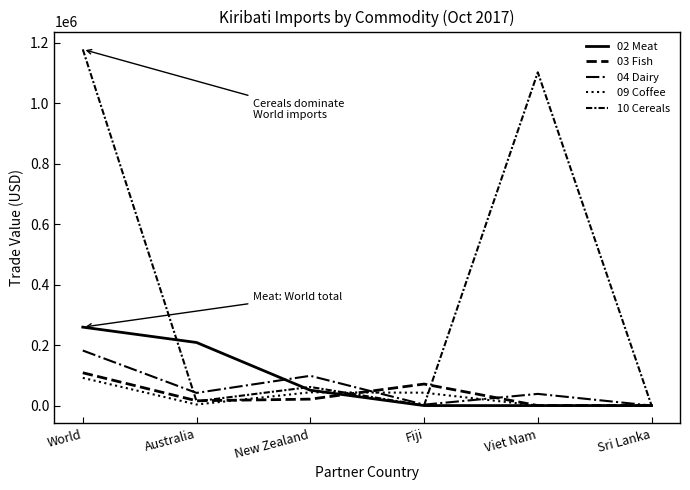

What is the label of the 6th point from the left?

Sri Lanka